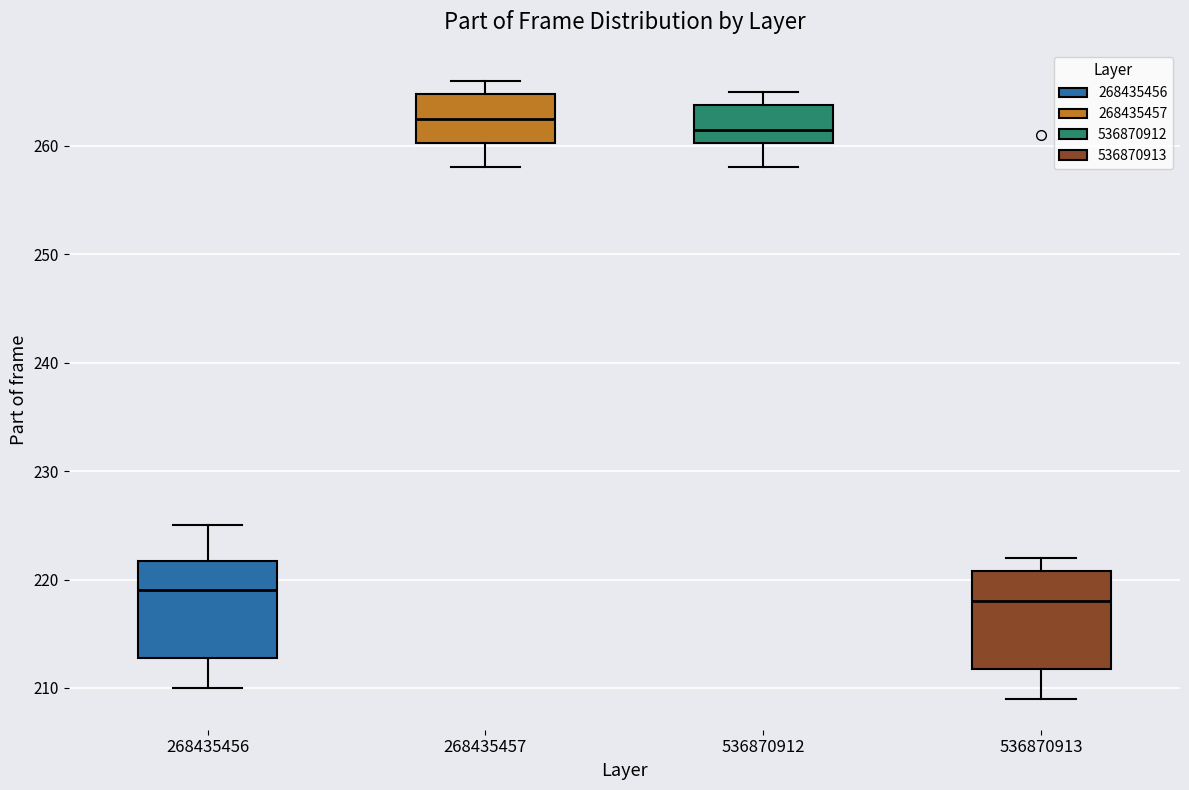

Which box has the lowest median line?

536870913